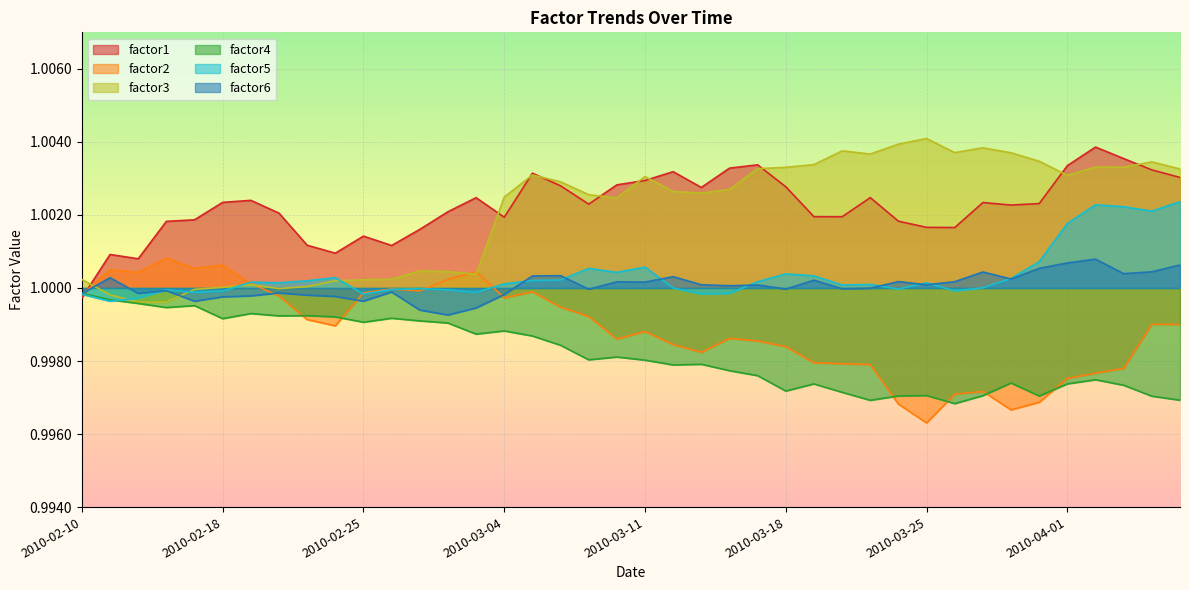

Does the chart display data point markers on the line(s)?

No